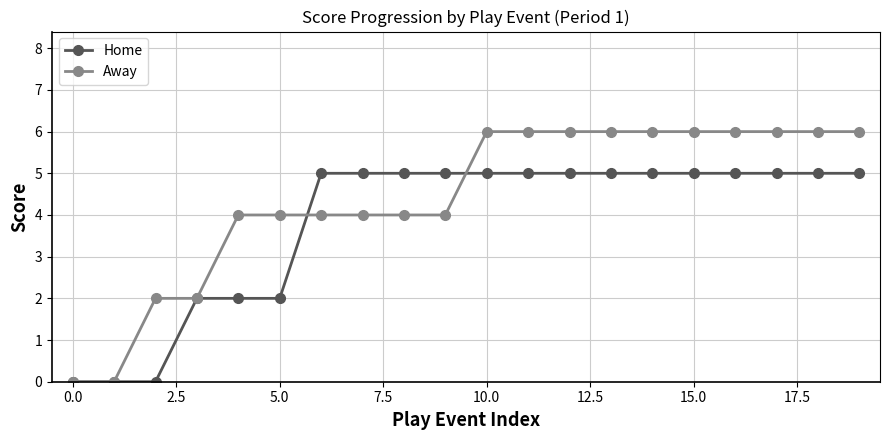

Which series has the largest total across all categories?

Away